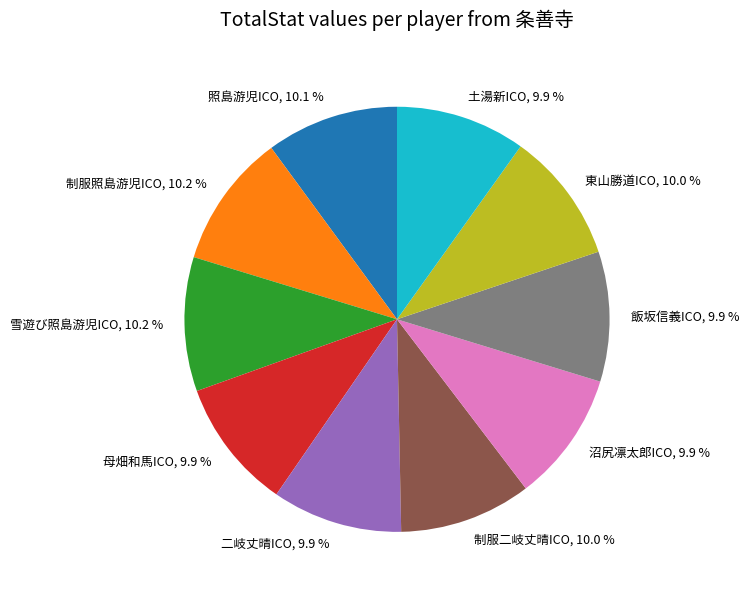

The 沼尻凛太郎ICO slice represents 3% of the pie. True or false?

False